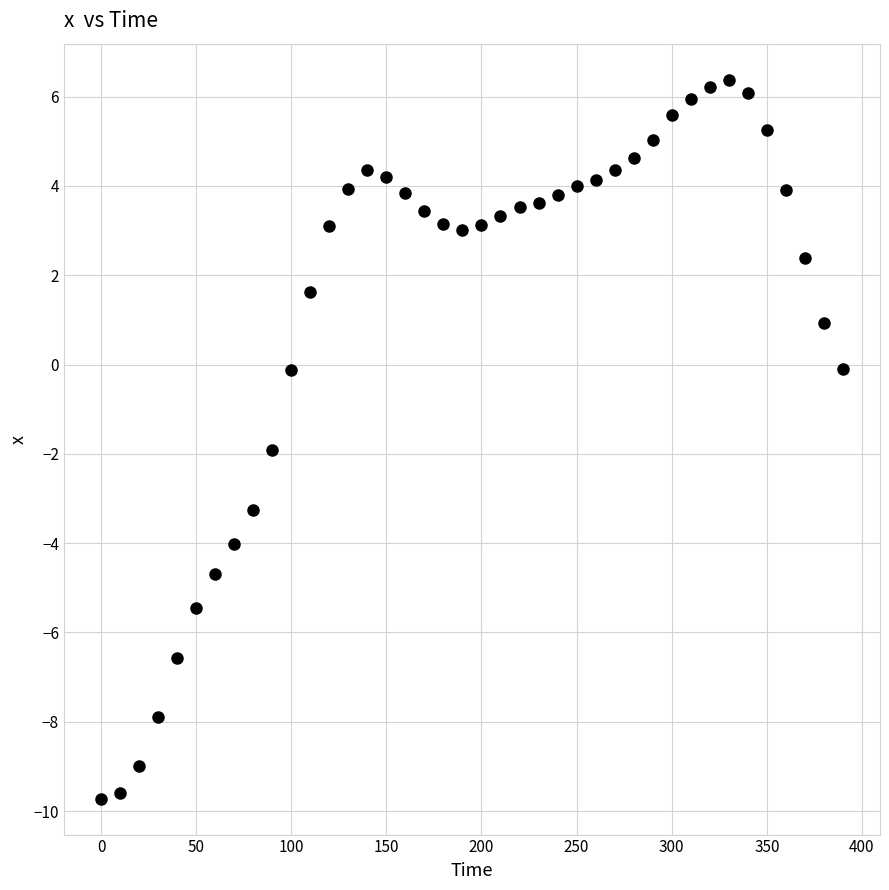

What is the range of Y values (max minus min)?

16.1